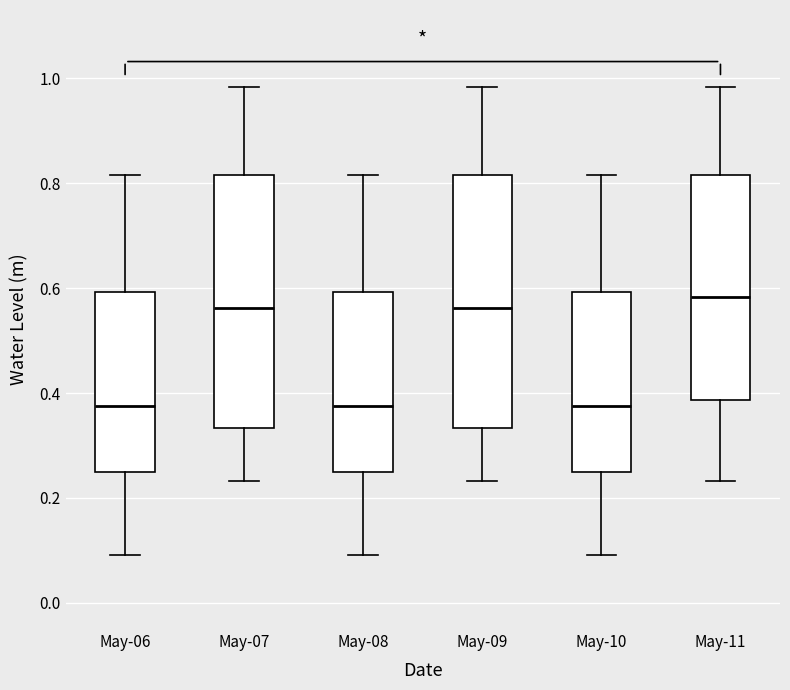

Reading left to right, transcribe this box plot: for each box, give where its median line is, the range the box spans, and where its two whiskers end, as read against the y-axis. The values are not printed on the chart, so give them approximately, as read against the axis.

May-06: median 0.38, box 0.24 to 0.60, whiskers 0.10 to 0.82
May-07: median 0.56, box 0.34 to 0.82, whiskers 0.24 to 0.98
May-08: median 0.38, box 0.24 to 0.60, whiskers 0.10 to 0.82
May-09: median 0.56, box 0.34 to 0.82, whiskers 0.24 to 0.98
May-10: median 0.38, box 0.24 to 0.60, whiskers 0.10 to 0.82
May-11: median 0.58, box 0.38 to 0.82, whiskers 0.24 to 0.98